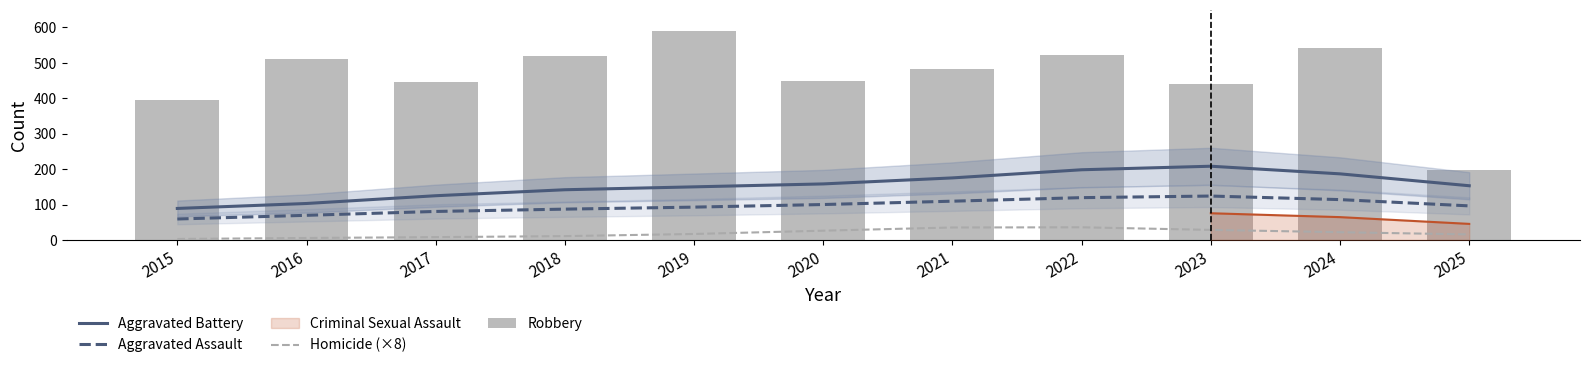

What is the sum of the Homicide (×8) values at 2016 and 2022?

41.5